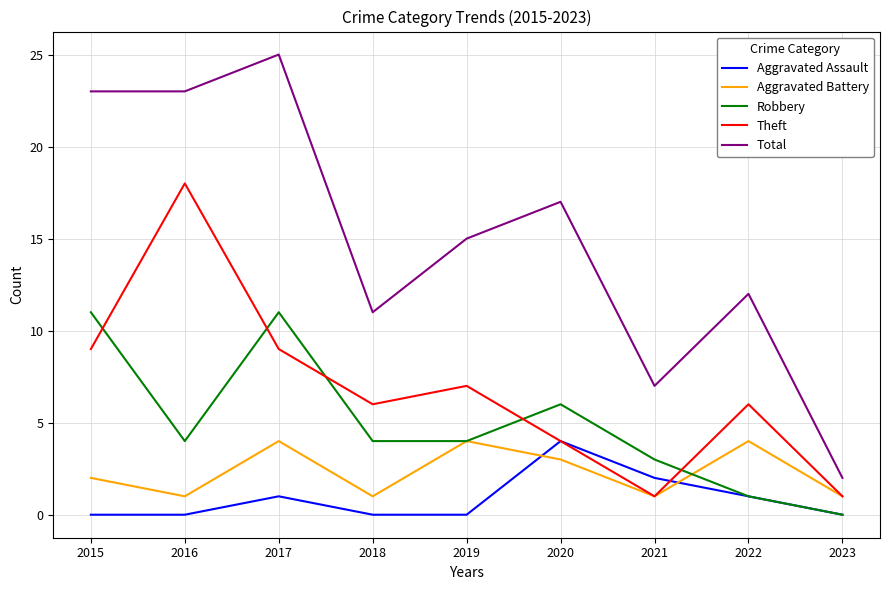

Reading left to right, transcribe all the data shown in this chart.

Aggravated Assault: 2015=0	2016=0	2017=1	2018=0	2019=0	2020=4	2021=2	2022=1	2023=0
Aggravated Battery: 2015=2	2016=1	2017=4	2018=1	2019=4	2020=3	2021=1	2022=4	2023=1
Robbery: 2015=11	2016=4	2017=11	2018=4	2019=4	2020=6	2021=3	2022=1	2023=0
Theft: 2015=9	2016=18	2017=9	2018=6	2019=7	2020=4	2021=1	2022=6	2023=1
Total: 2015=23	2016=23	2017=25	2018=11	2019=15	2020=17	2021=7	2022=12	2023=2